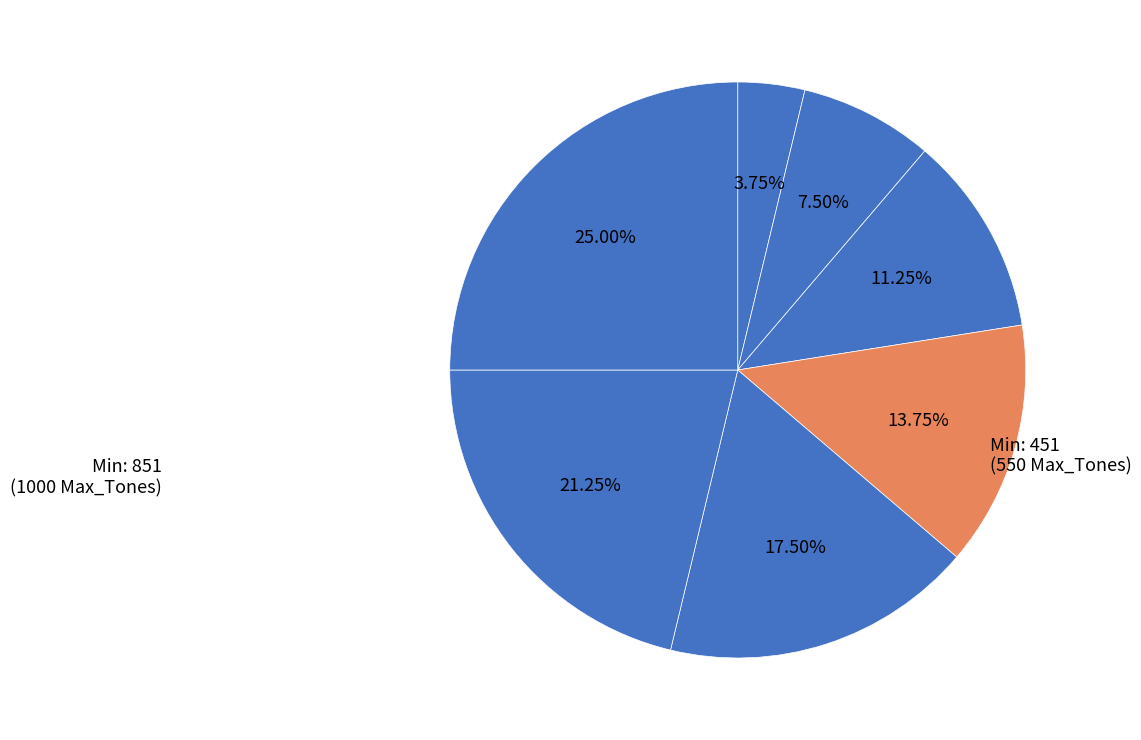

How many slices are in this pie chart?

7